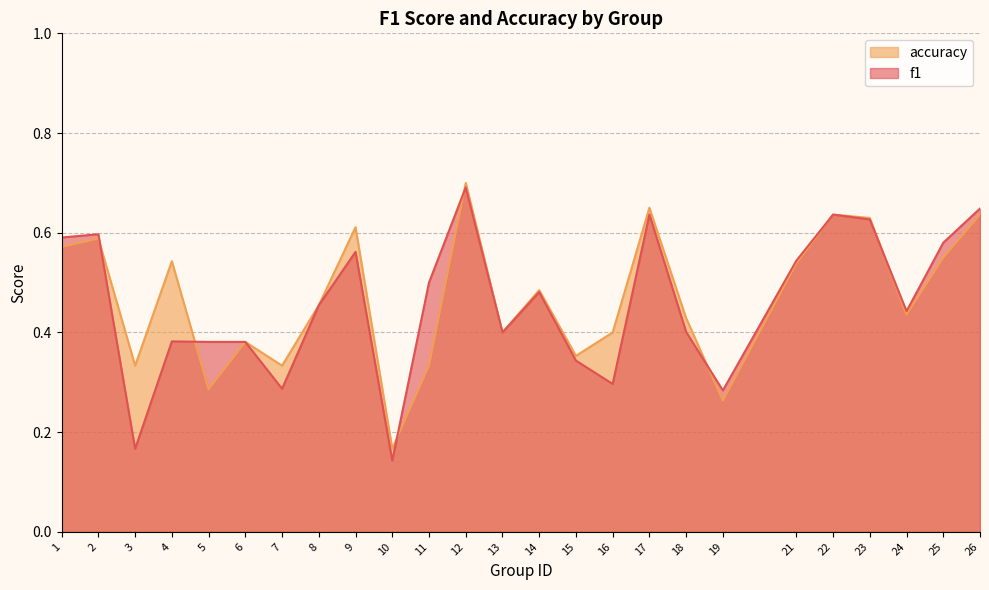

Which series changed the most between 3 and 13?

f1